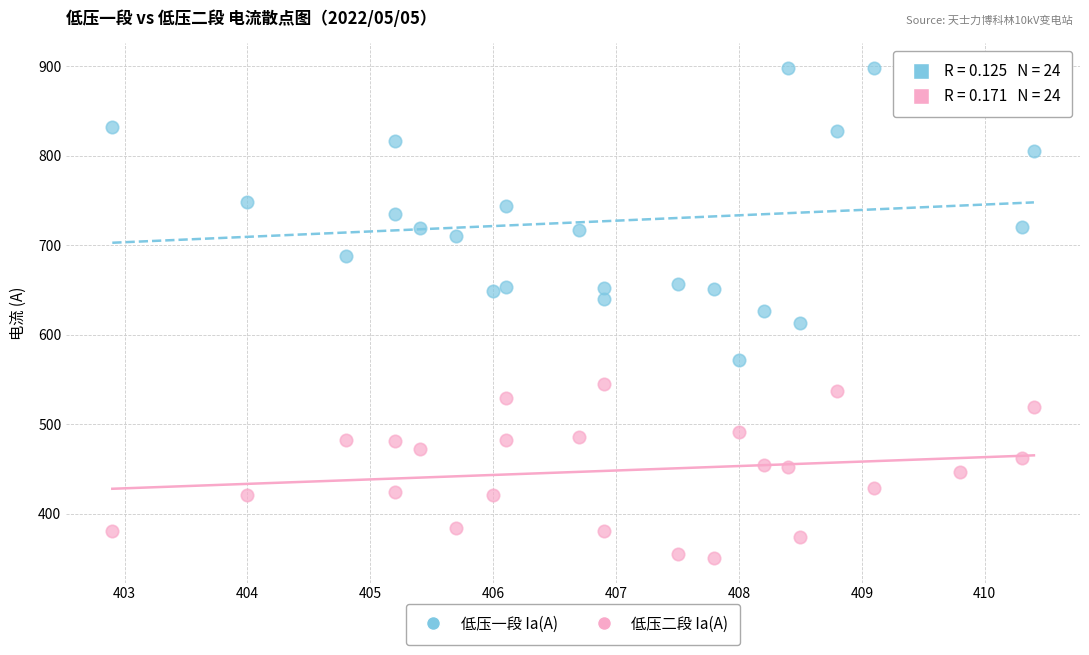

Across all data points, what is the range of X values (max minus min)?

7.5